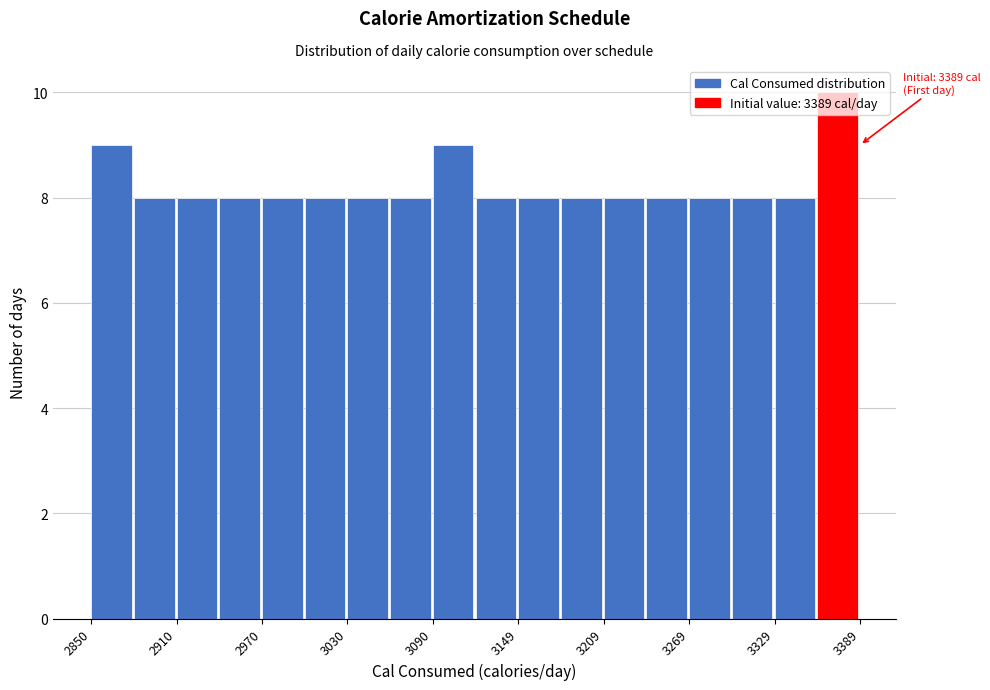

Around what value on the x-axis is the tallest bar? Give the approximate position of its centre, as read against the axis.

3370